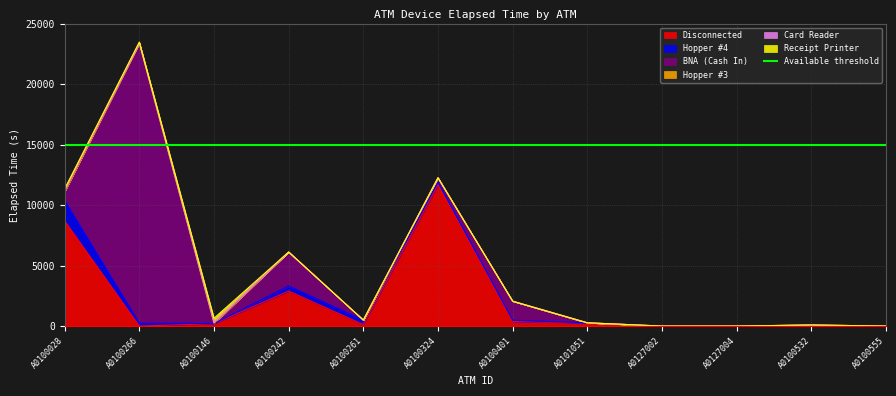

What is the difference between the Hopper #4 values at A0100532 and A0100324?

225